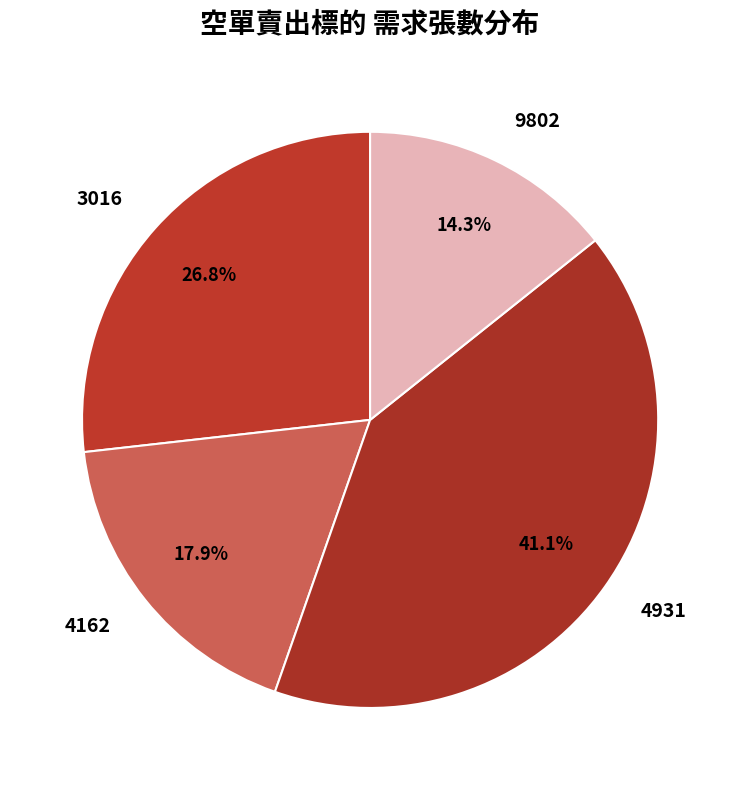

Which has a higher value, 3016 or 4931?

4931